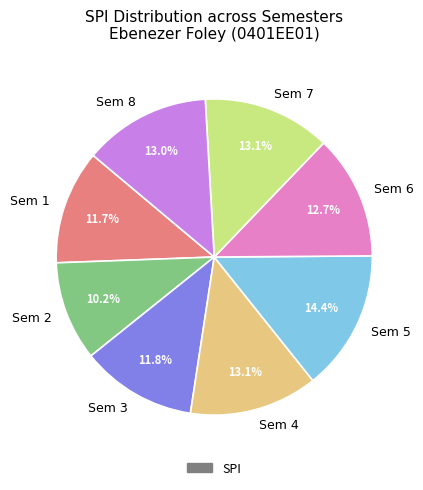

What is the smallest slice in the pie chart?

Sem 2